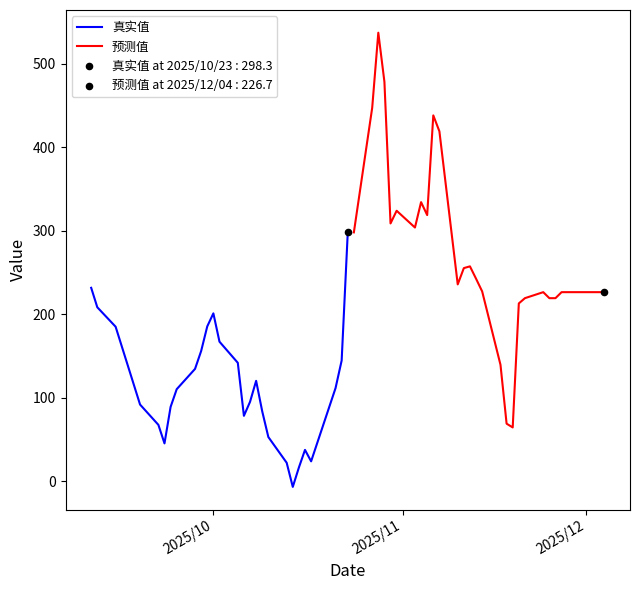

At how many categories does at least one series exceed 399?

5